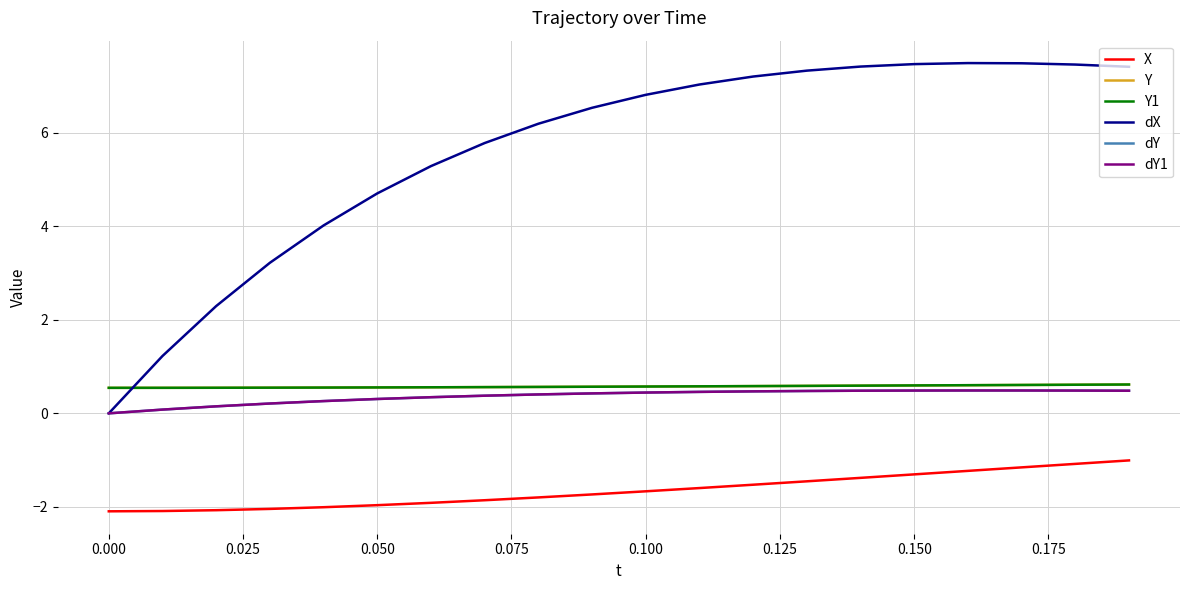

At which label does dX reach its minimum?

0.000